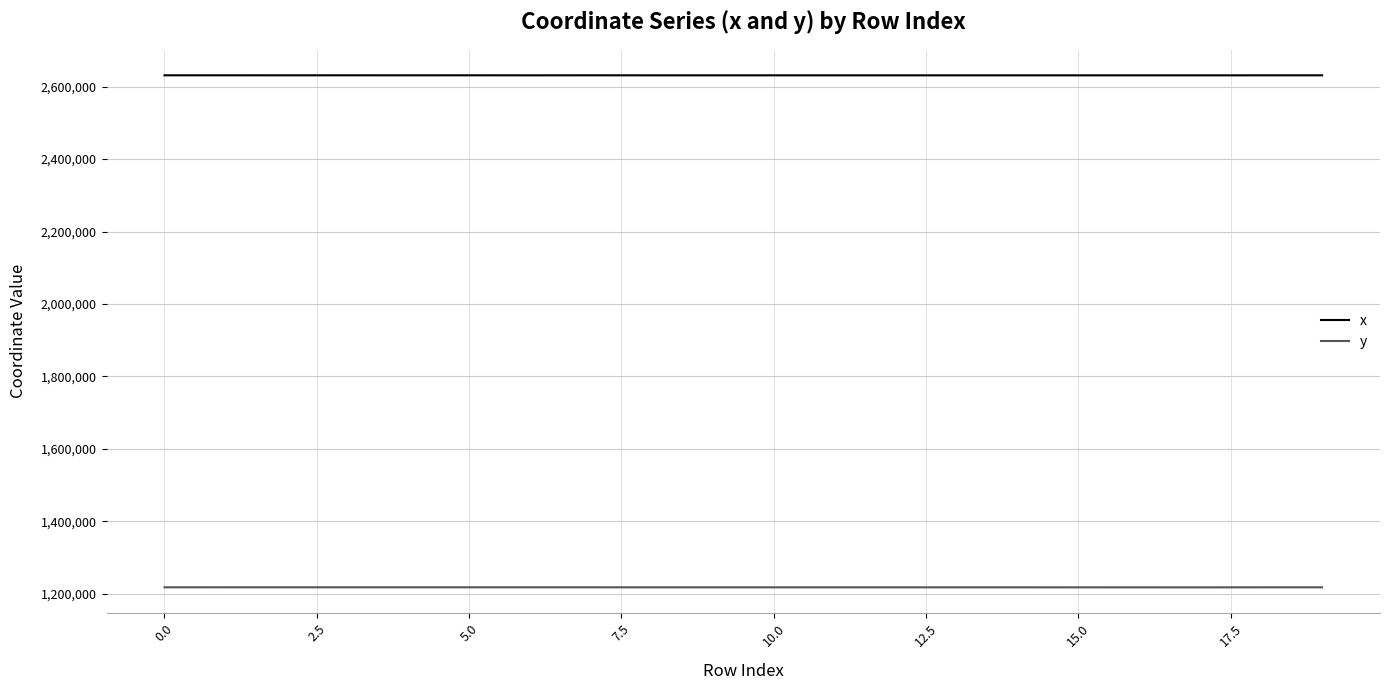

Which series has the largest total across all categories?

x